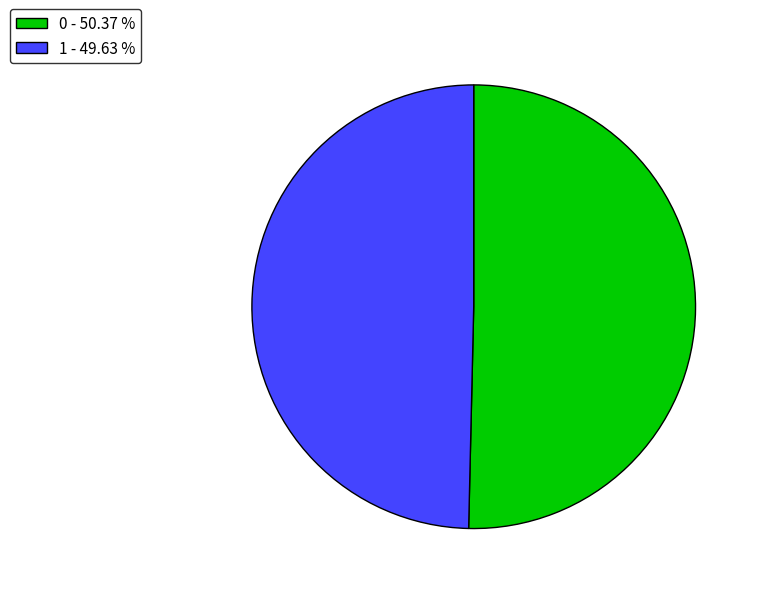

True or false: 0 accounts for 64% of the total.

False